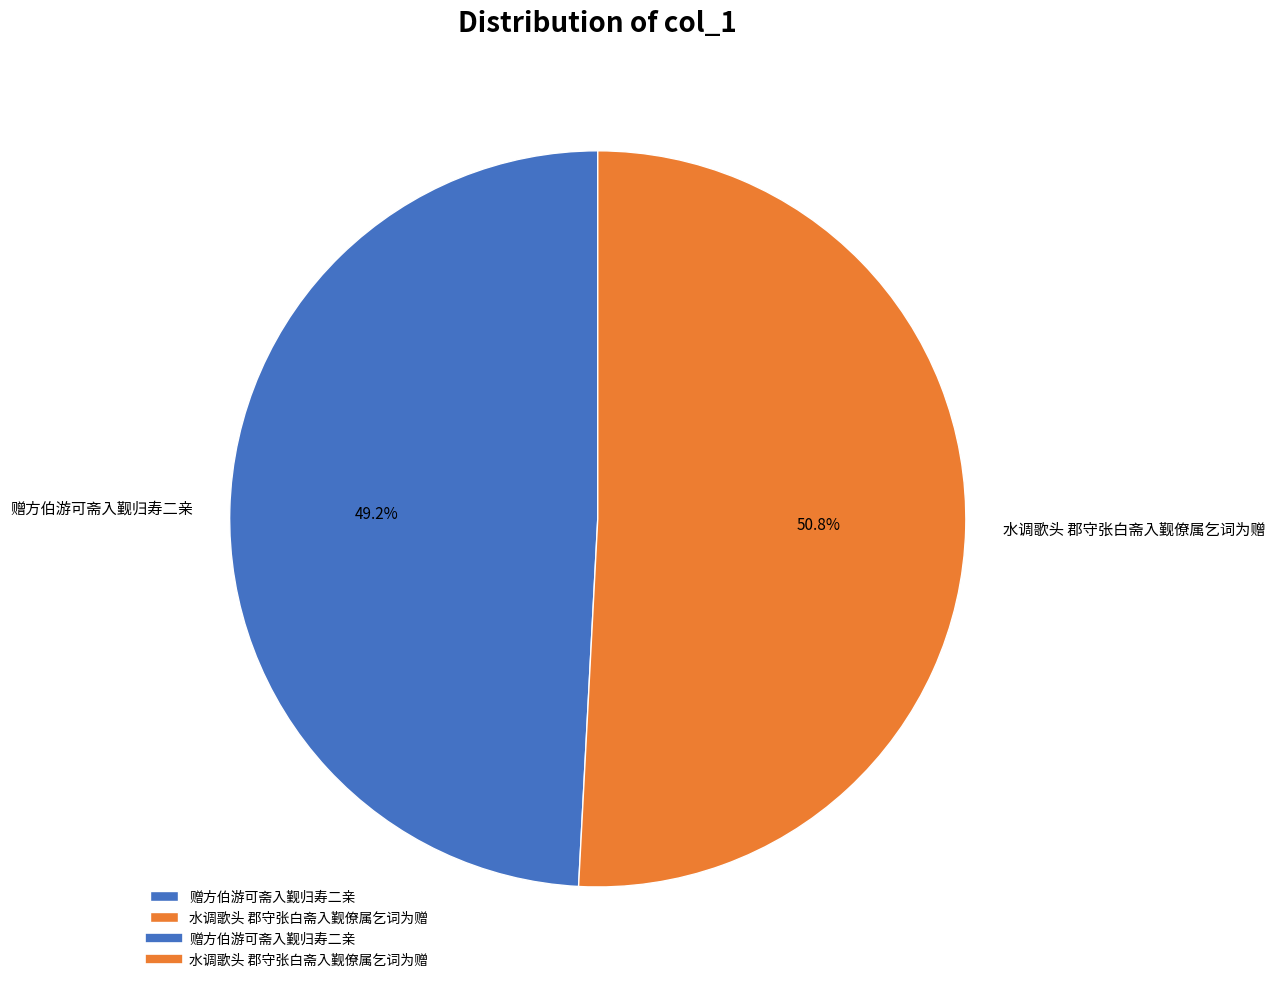

To the nearest percent, what percentage of the pie is 水调歌头 郡守张白斋入觐僚属乞词为赠?

51%